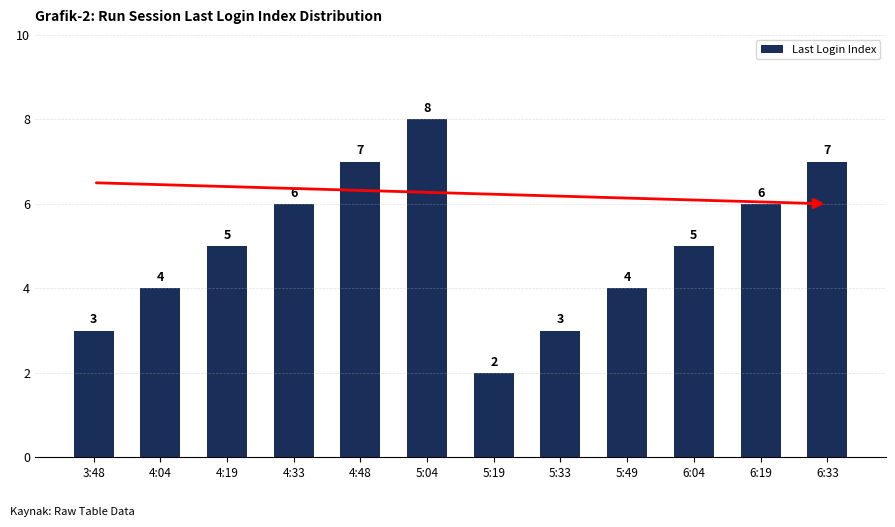

True or false: the data shows 10 at 4:33.

False